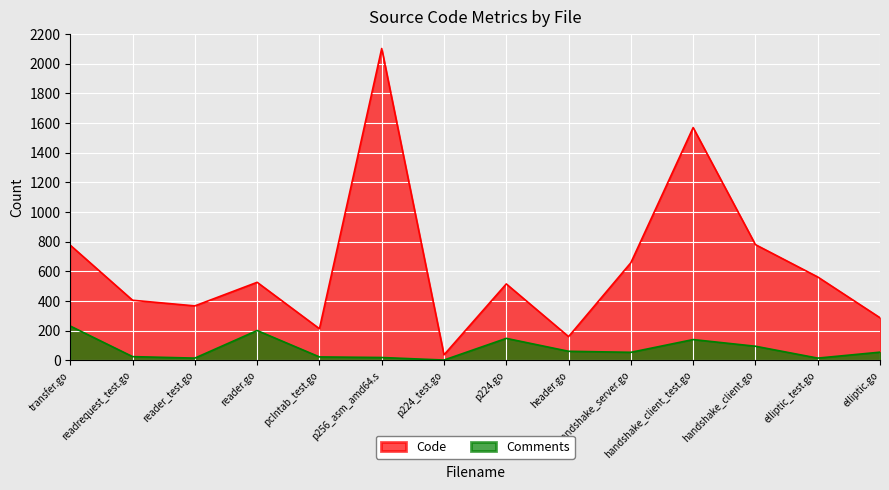

Where is the first local minimum for Comments?

reader_test.go